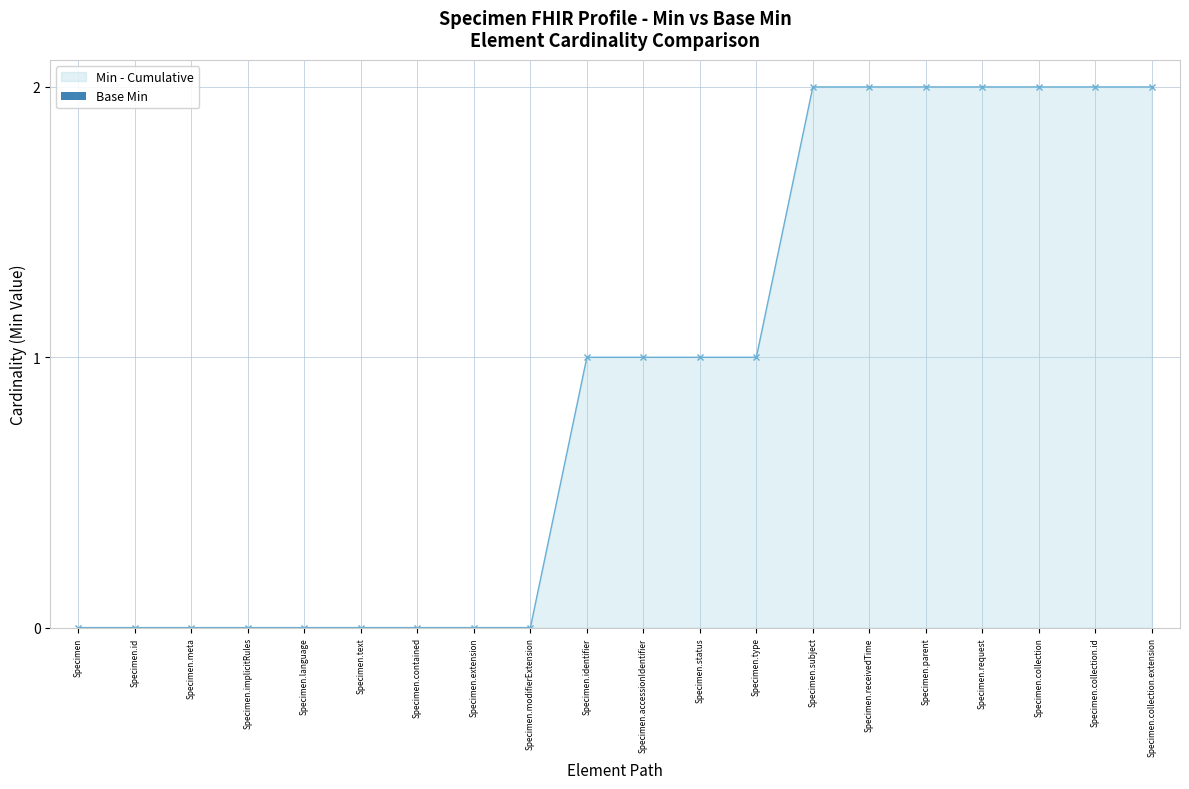

Count the number of data series in this chart.

1